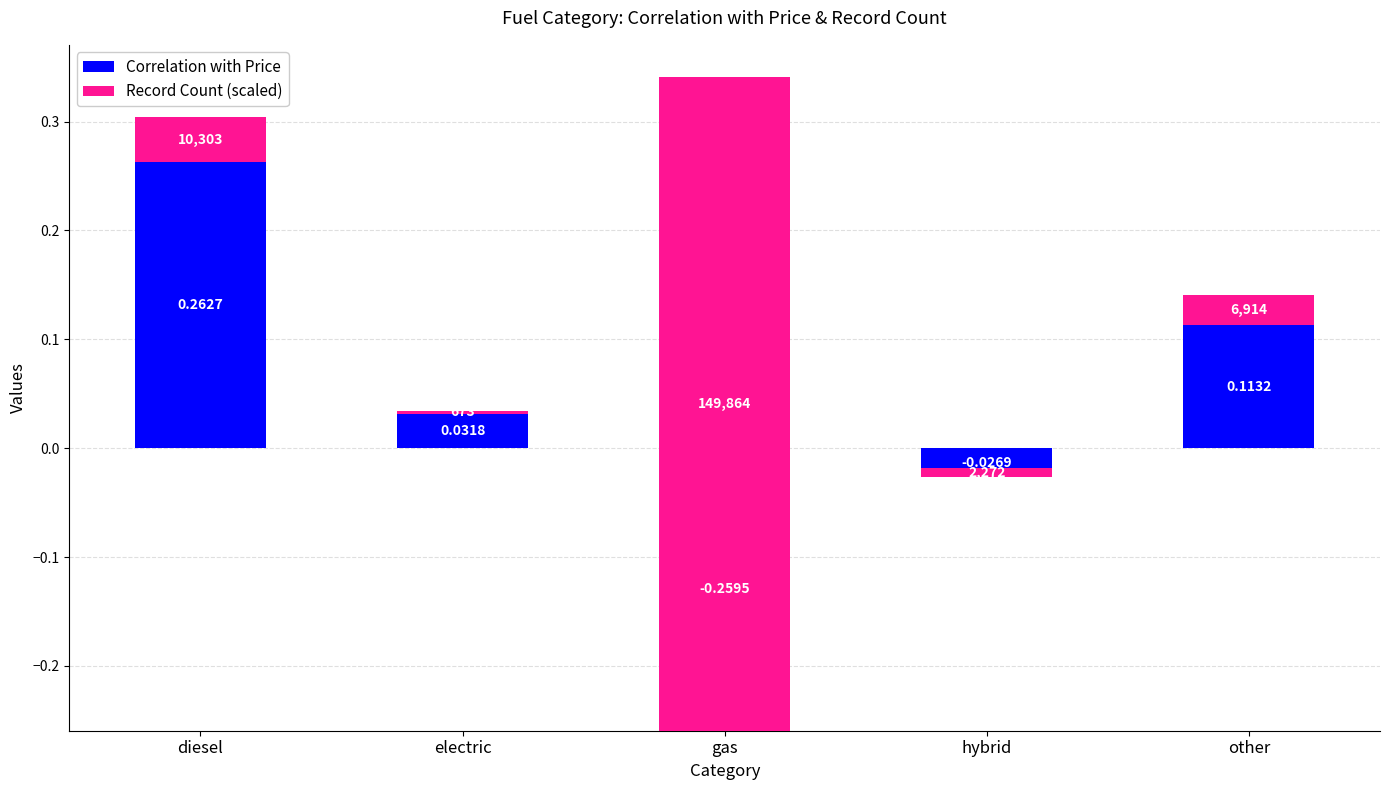

Reading left to right, list all the values displayed in this chart.

Correlation with Price: diesel=0.3	electric=0.0	gas=-0.3	hybrid=-0.0	other=0.1
Record Count (scaled): diesel=0.0	electric=0.0	gas=0.6	hybrid=0.0	other=0.0